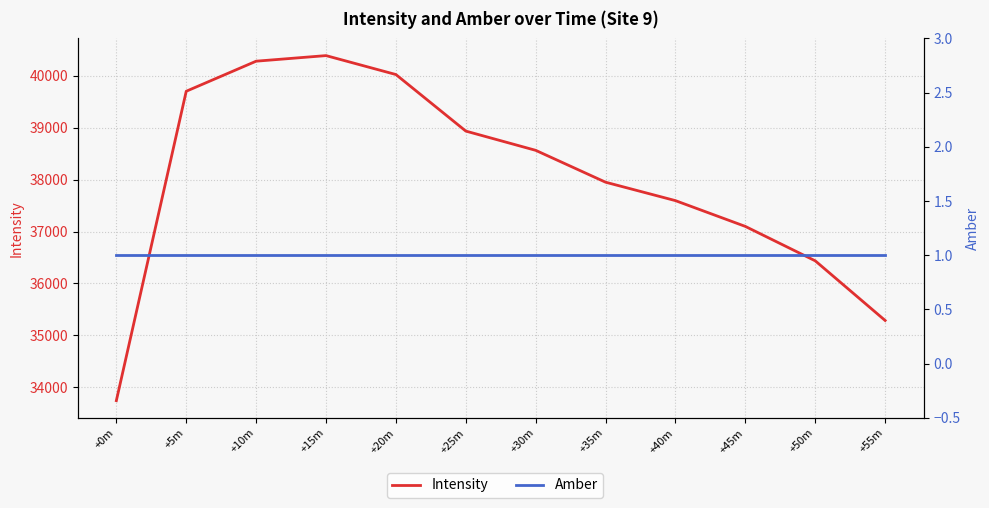

What is the sum of all Amber values?

12.0